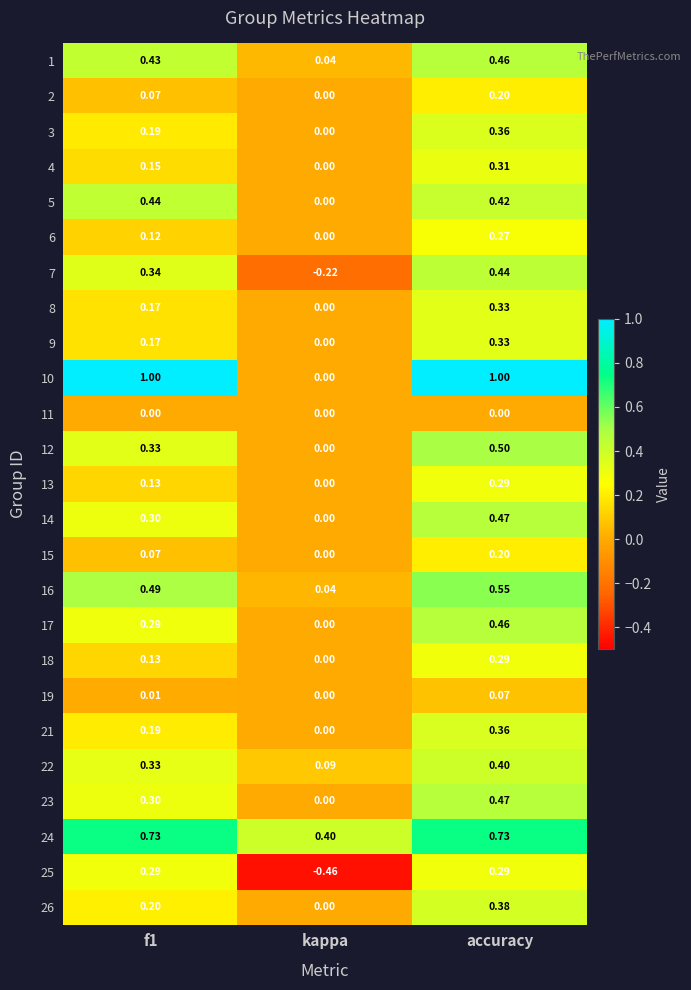

At which label does 7 reach its minimum?

kappa